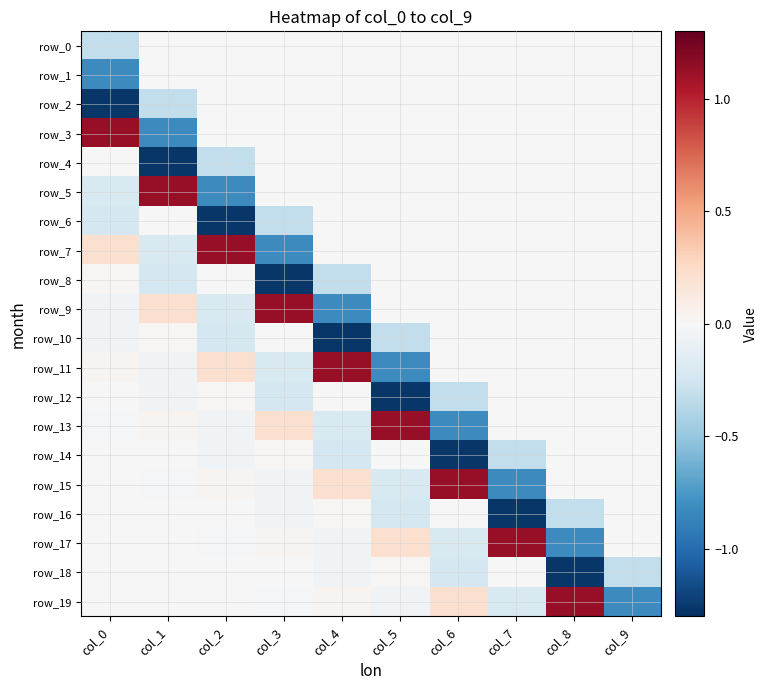

At which label is row_4 closest to 0?

col_3